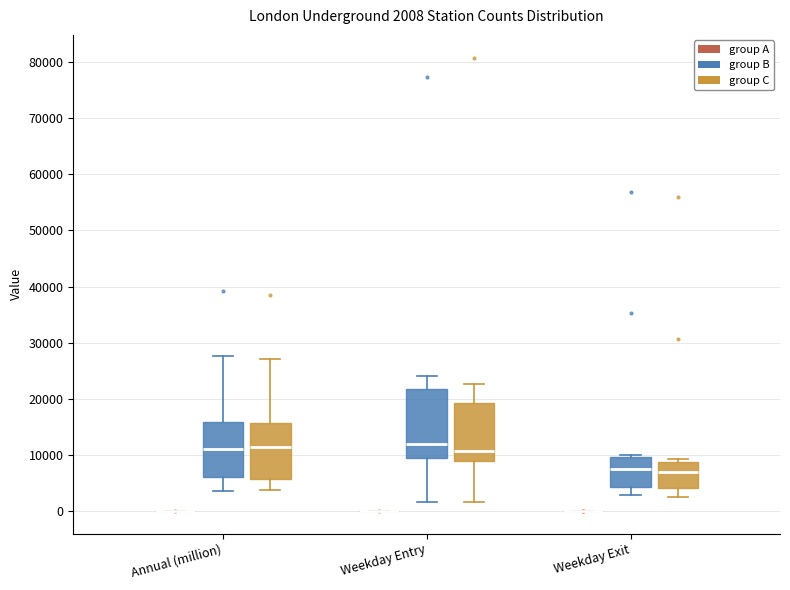

Comparing the boxes themselves (not the whiskers), which one is the tallest?

Weekday Entry (group B)